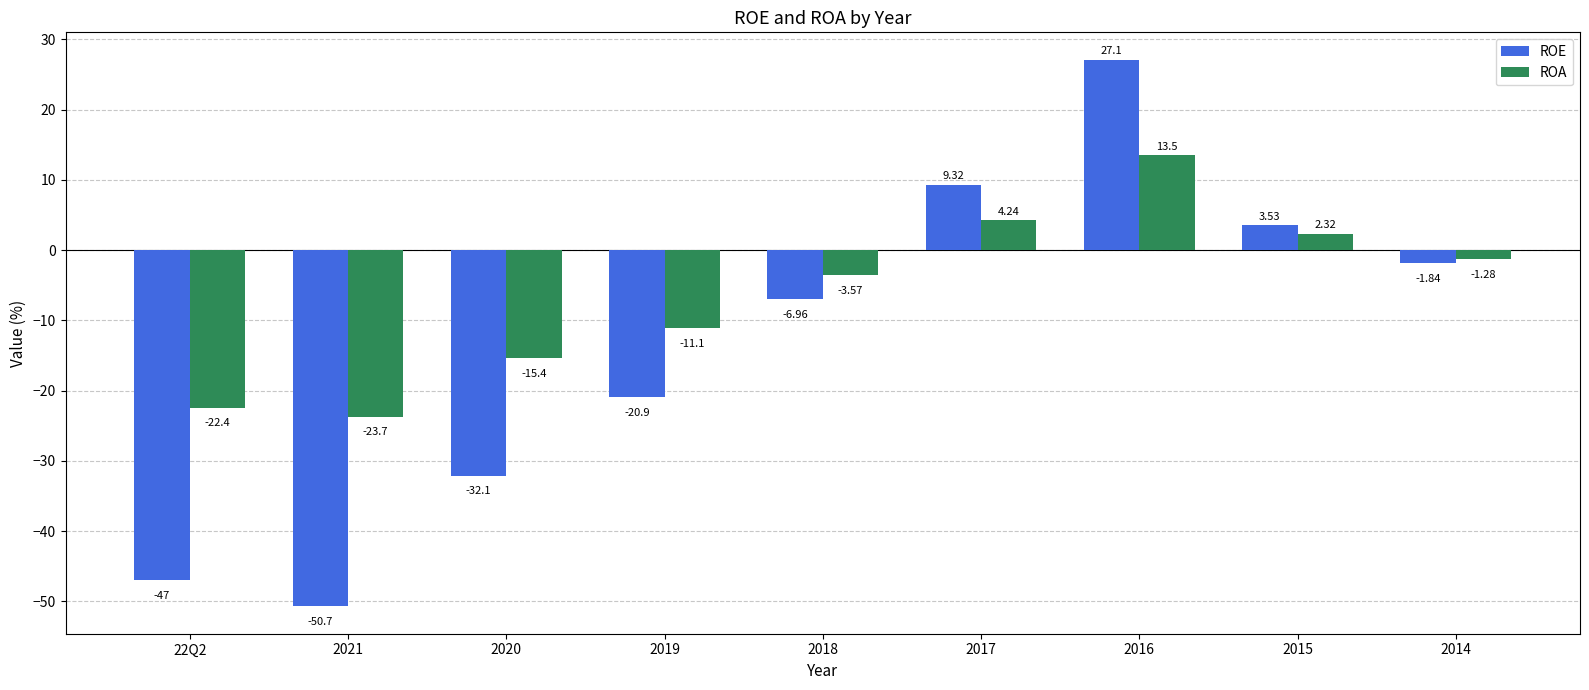

What is the difference between the ROE values at 2020 and 2021?

18.6